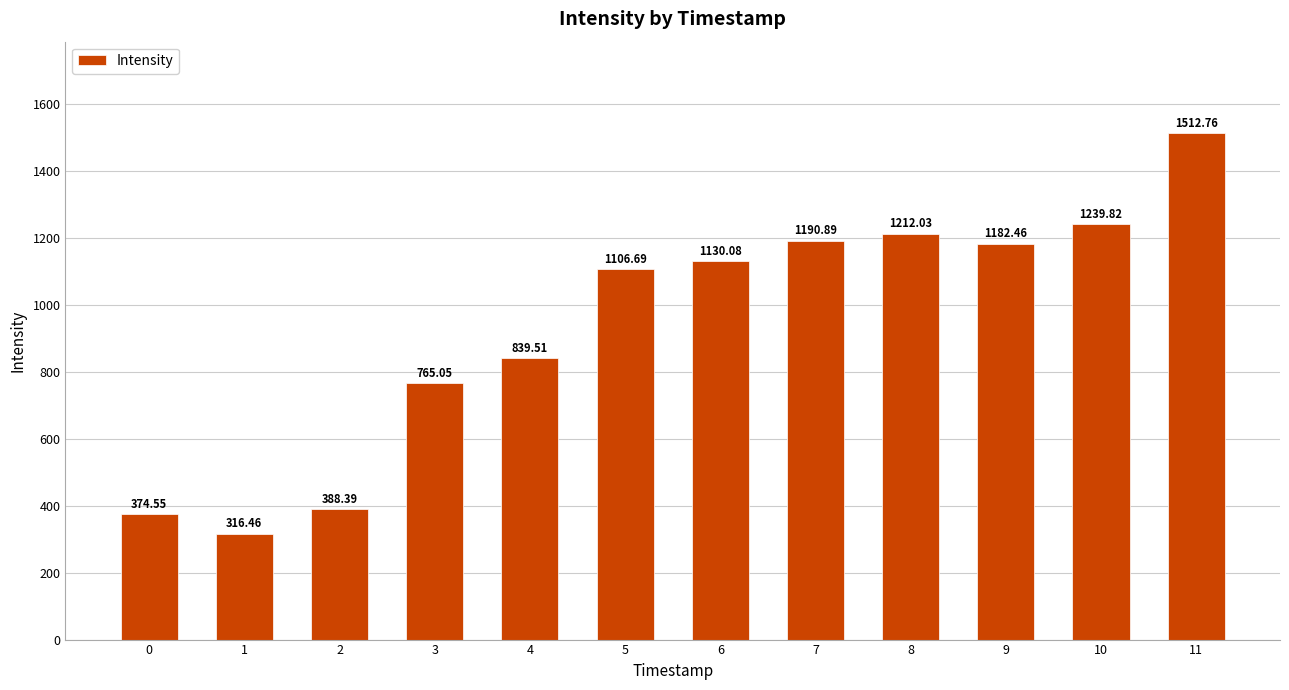

What is the greatest value displayed?

1512.8